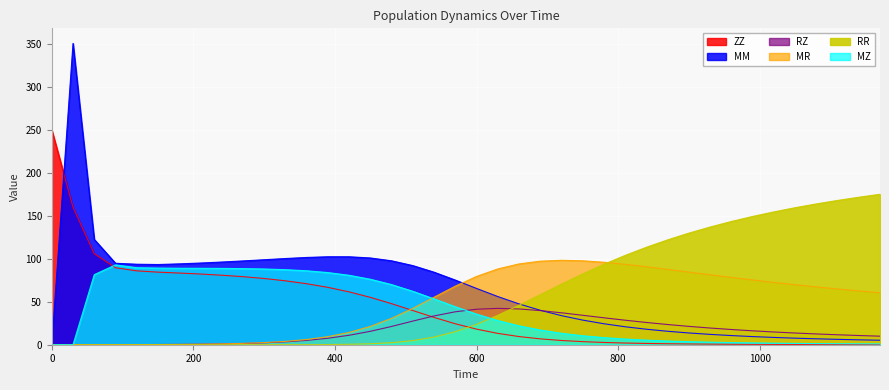

Reading right to left, transcribe all the data shown in this chart.

ZZ: 0.1	0.2	0.2	0.2	0.3	0.4	0.4	0.5	0.7	0.9	1.1	1.5	2.0	2.6	3.6	4.9	6.8	9.5	13.2	18.1	24.4	31.8	39.8	47.8	55.1	61.5	66.7	71.0	74.3	77.0	79.2	80.9	82.2	83.4	84.4	85.9	89.5	105.8	159.9	250.0
MM: 5.2	5.7	6.2	6.9	7.6	8.5	9.5	10.6	12.0	13.7	15.6	18.0	20.9	24.4	28.6	33.8	40.1	47.5	56.0	65.5	75.2	84.4	92.0	97.6	100.9	102.3	102.3	101.5	100.3	98.9	97.5	96.2	95.0	94.1	93.3	93.6	94.7	122.5	350.5	0.0
RZ: 9.9	10.7	11.6	12.5	13.6	14.8	16.2	17.7	19.4	21.3	23.5	25.9	28.5	31.3	34.2	37.1	39.7	41.6	42.3	41.3	38.3	33.5	27.5	21.2	15.6	11.0	7.5	5.0	3.3	2.2	1.4	0.9	0.6	0.4	0.2	0.1	0.1	0.0	0.0	0.0
MR: 60.4	62.6	64.9	67.3	69.8	72.5	75.3	78.3	81.3	84.5	87.6	90.7	93.5	95.9	97.6	98.2	97.2	94.0	88.1	79.4	68.1	55.3	42.3	30.7	21.3	14.3	9.4	6.1	3.9	2.5	1.6	1.0	0.6	0.4	0.2	0.1	0.1	0.0	0.0	0.0
RR: 175.0	171.5	167.8	163.8	159.3	154.5	149.2	143.3	136.9	129.8	122.0	113.4	103.9	93.6	82.4	70.5	58.2	45.9	34.1	23.7	15.2	8.9	4.8	2.4	1.1	0.5	0.2	0.1	0.0	0.0	0.0	0.0	0.0	0.0	0.0	0.0	0.0	0.0	0.0	0.0
MZ: 0.9	1.0	1.1	1.3	1.5	1.8	2.1	2.5	2.9	3.6	4.3	5.3	6.6	8.3	10.4	13.3	17.1	22.0	28.1	35.6	44.2	53.3	62.2	69.9	76.2	80.8	83.9	86.0	87.3	88.1	88.5	88.8	88.9	88.9	89.1	89.6	92.9	81.5	0.0	0.0